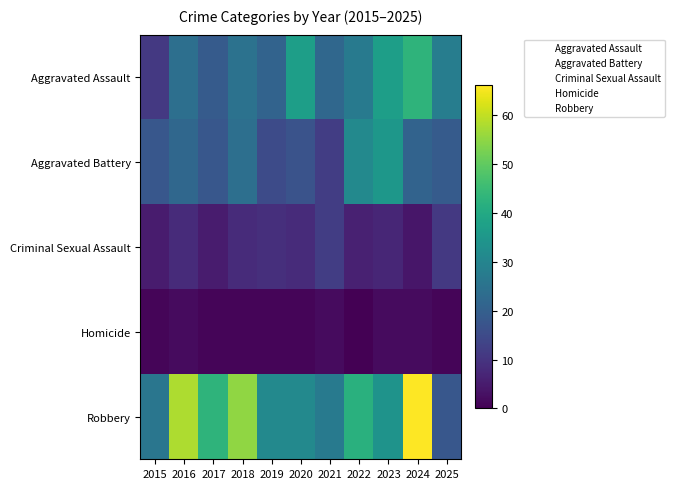

What is the greatest value displayed?

66